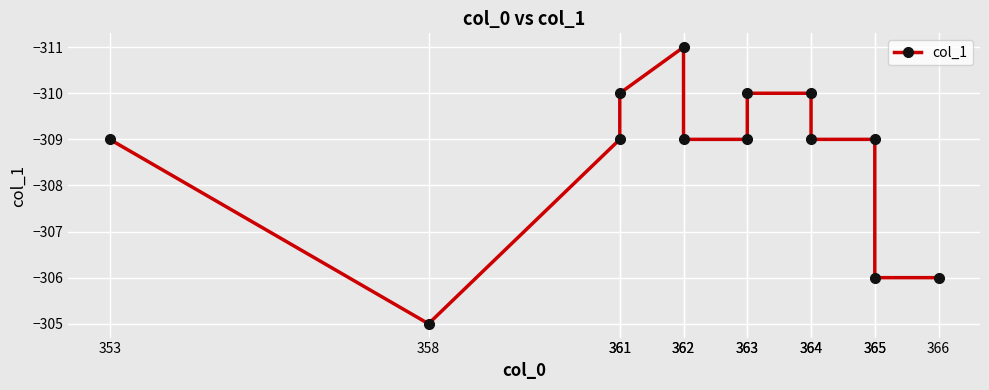

What is the average value?

-309